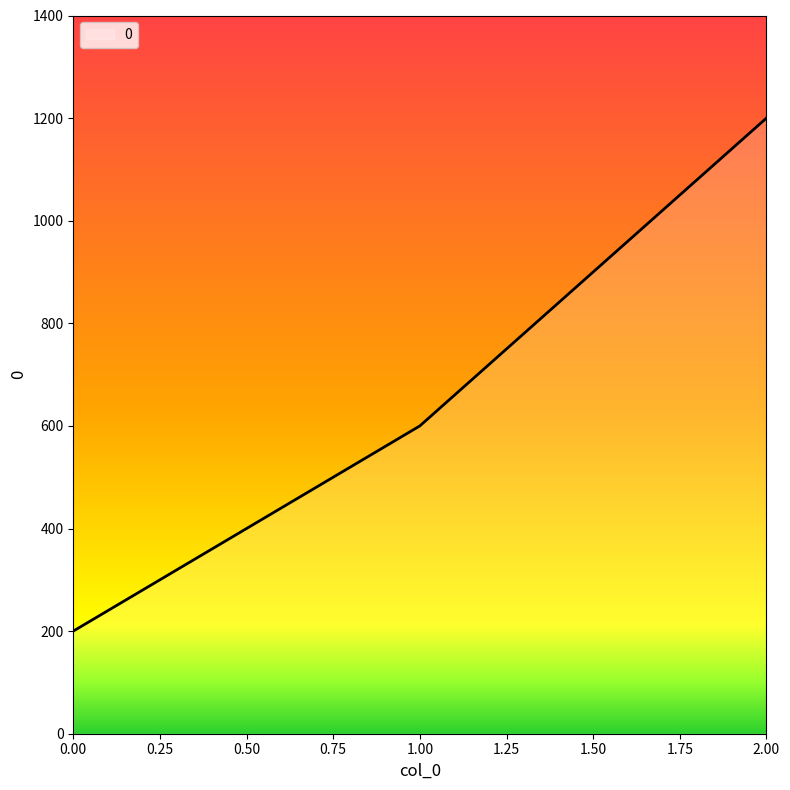

How many categories are shown in the chart?

3